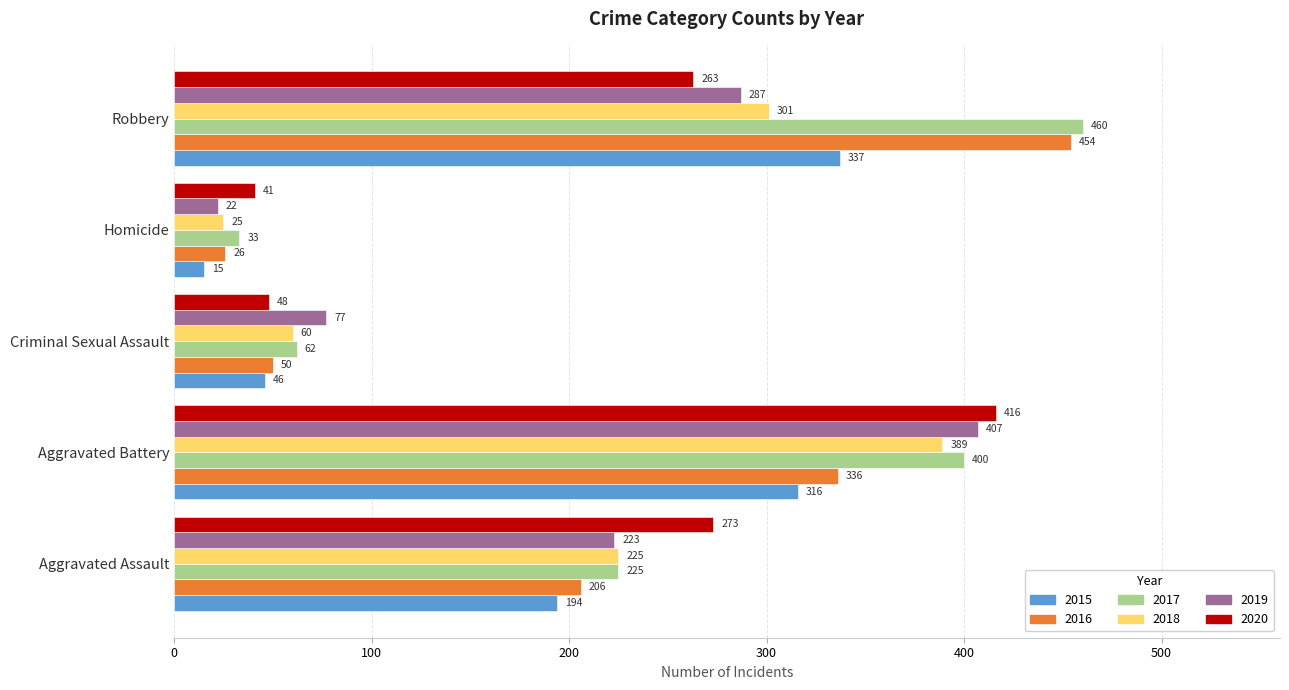

At which label is 2015 closest to 176?

Aggravated Assault